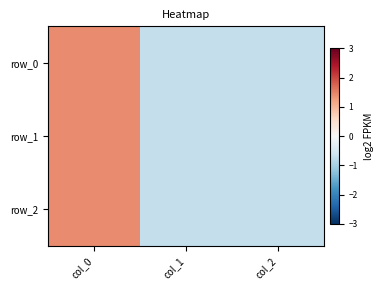

How many values in the row_0 series are below 0?

2